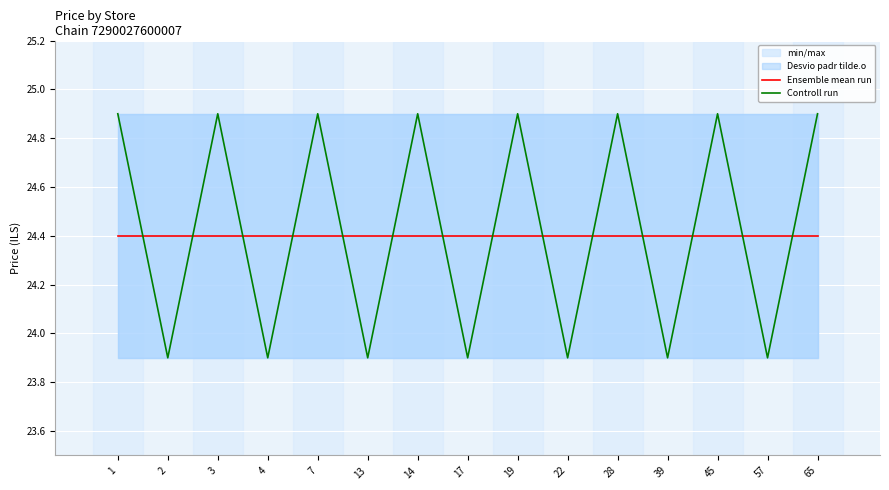

True or false: Controll run and Ensemble mean run intersect in this chart.

True